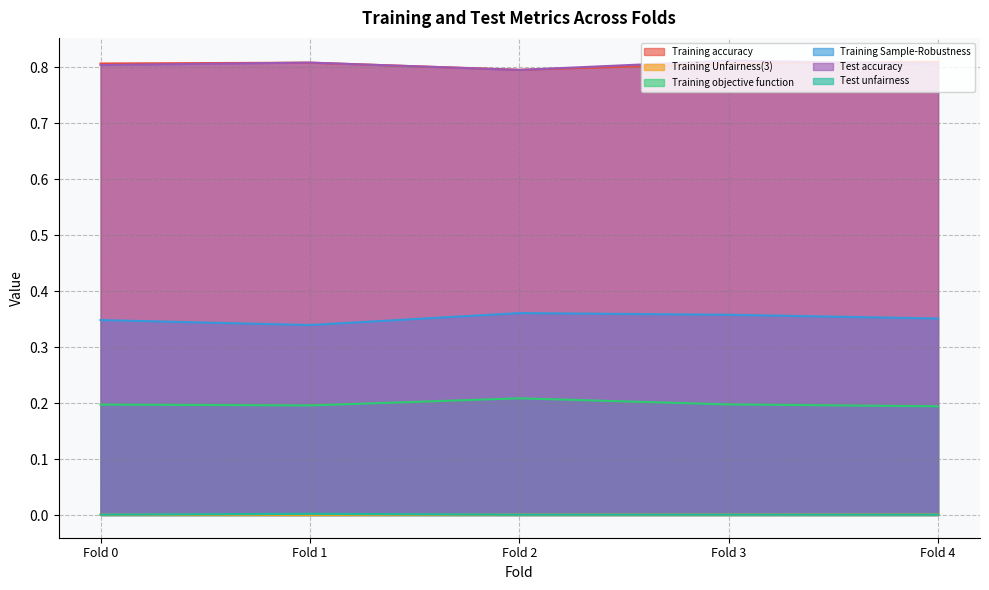

In Training Sample-Robustness, how many points are lower than both neighbors (excluding endpoints)?

1